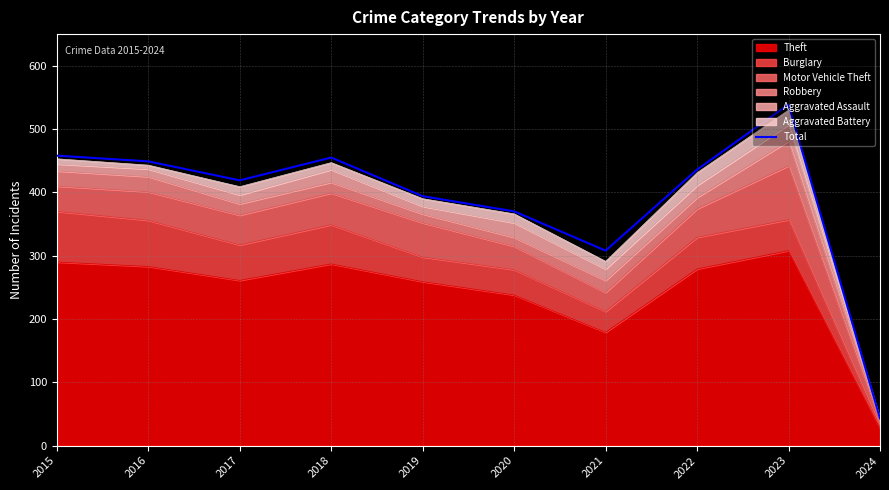

Which category has the lowest value across all series?

2024